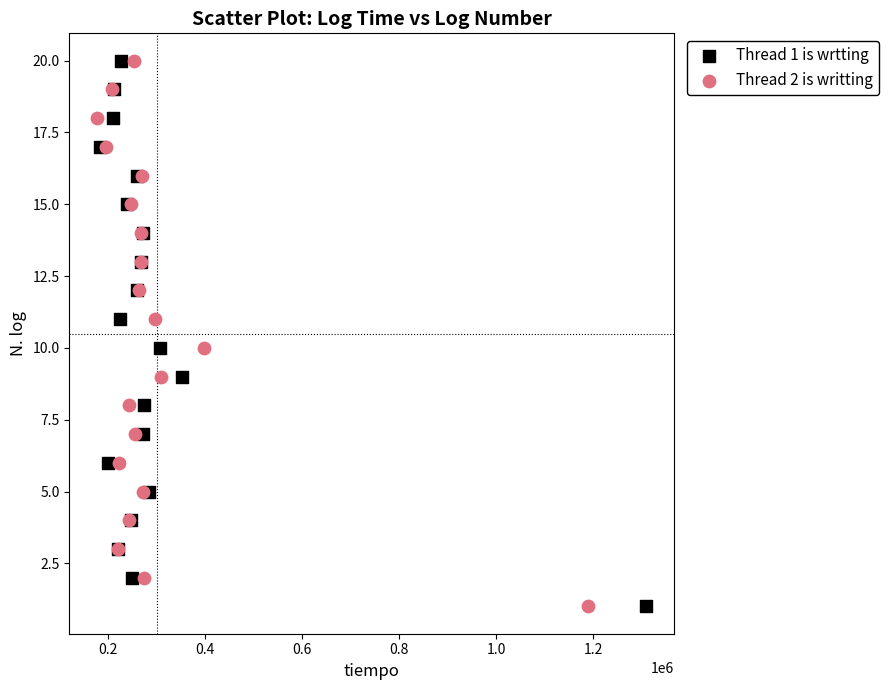

What are all the series names shown in the legend?

Thread 1 is wrtting, Thread 2 is writting